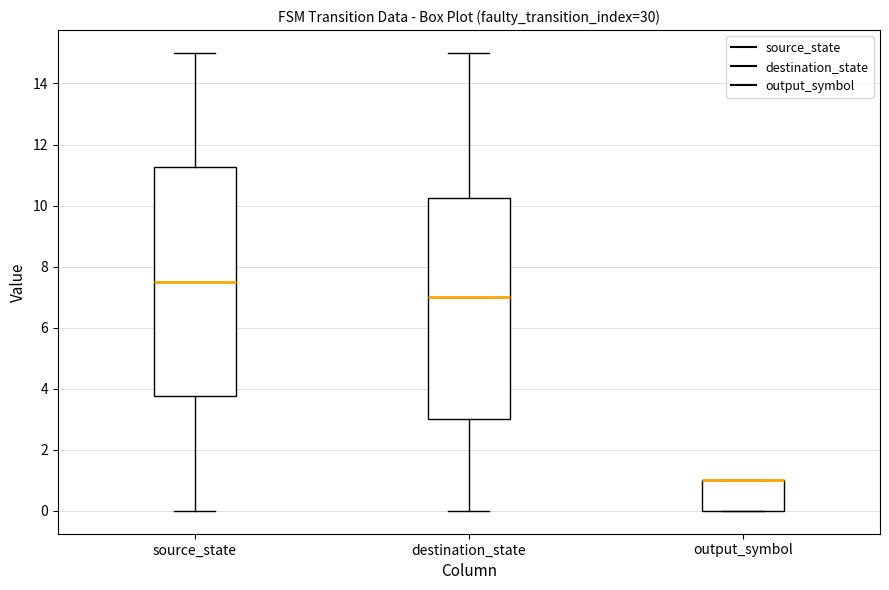

Where is the upper edge of the box for source_state on the y-axis? The values are not printed on the chart, so give them approximately, as read against the axis.

11.2